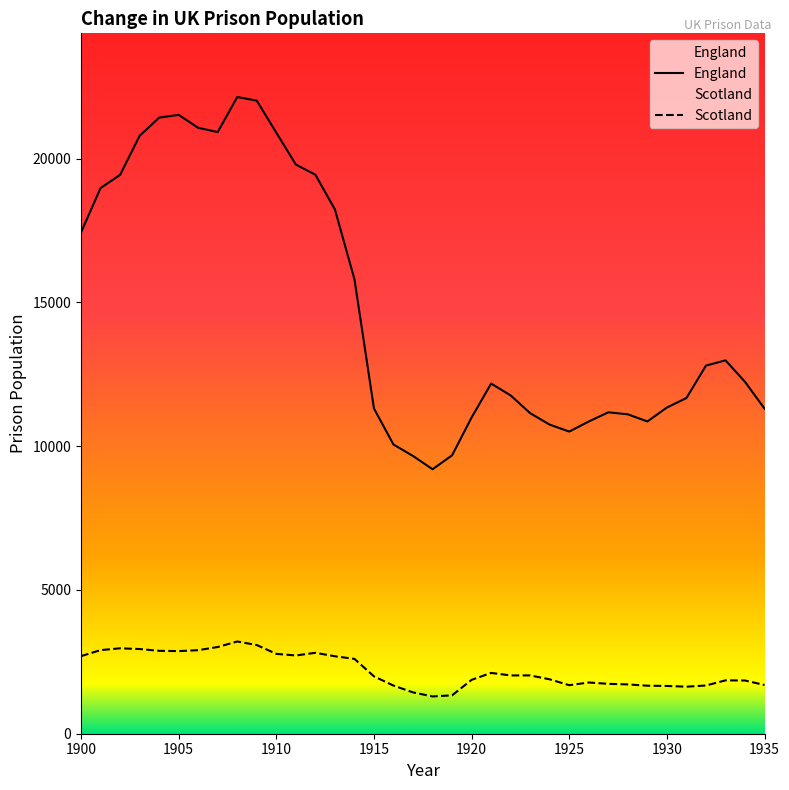

True or false: Scotland and England intersect in this chart.

False